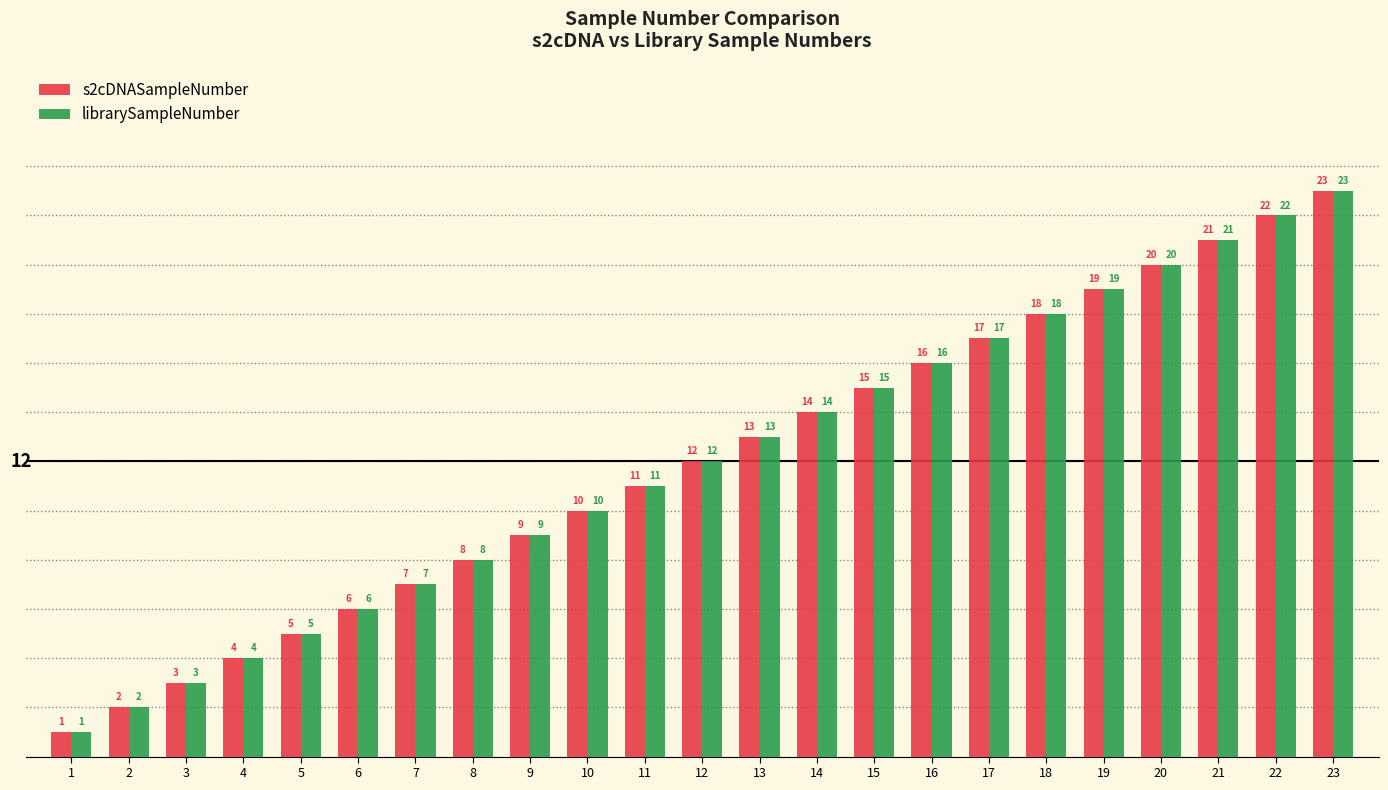

What is the average value of the librarySampleNumber series?

12